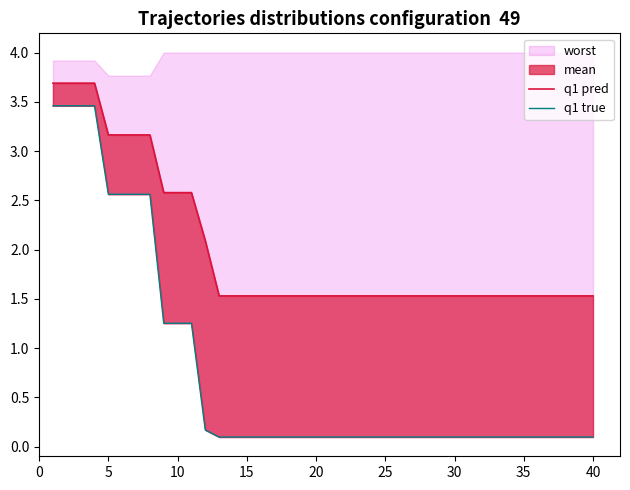

How many lines are shown in the chart?

2